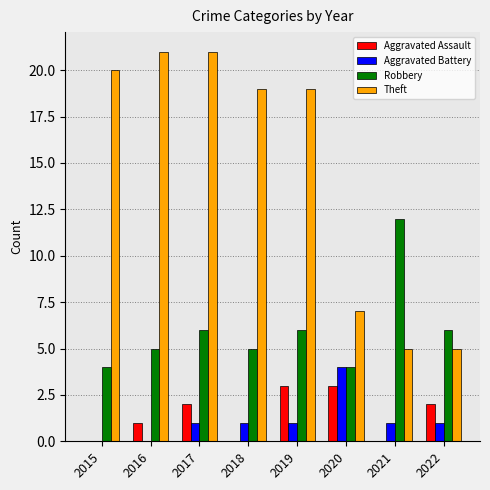

Count the Robbery values in the range 5 to 6.

5